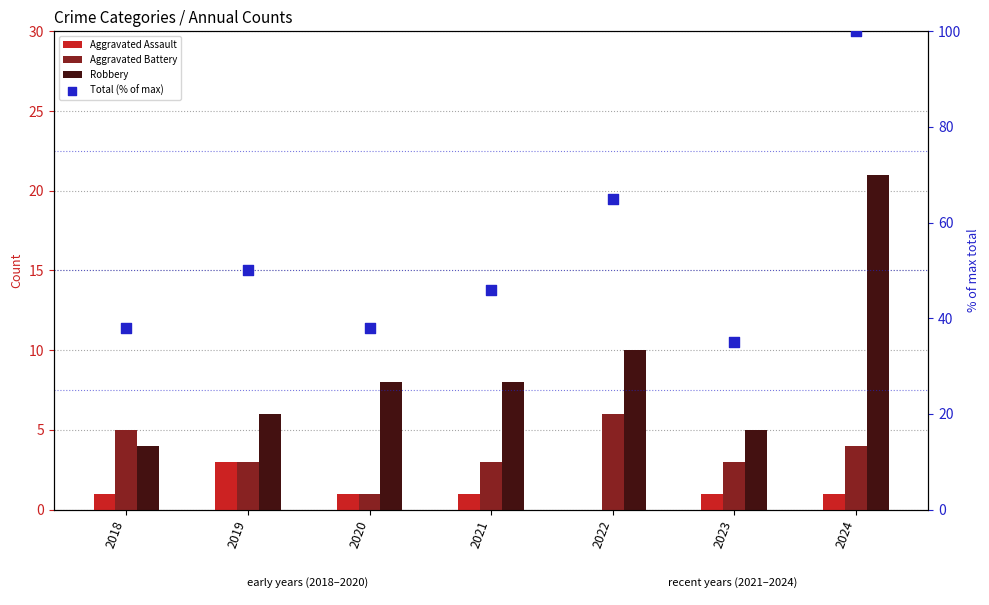

At how many categories does at least one series exceed 65?

1